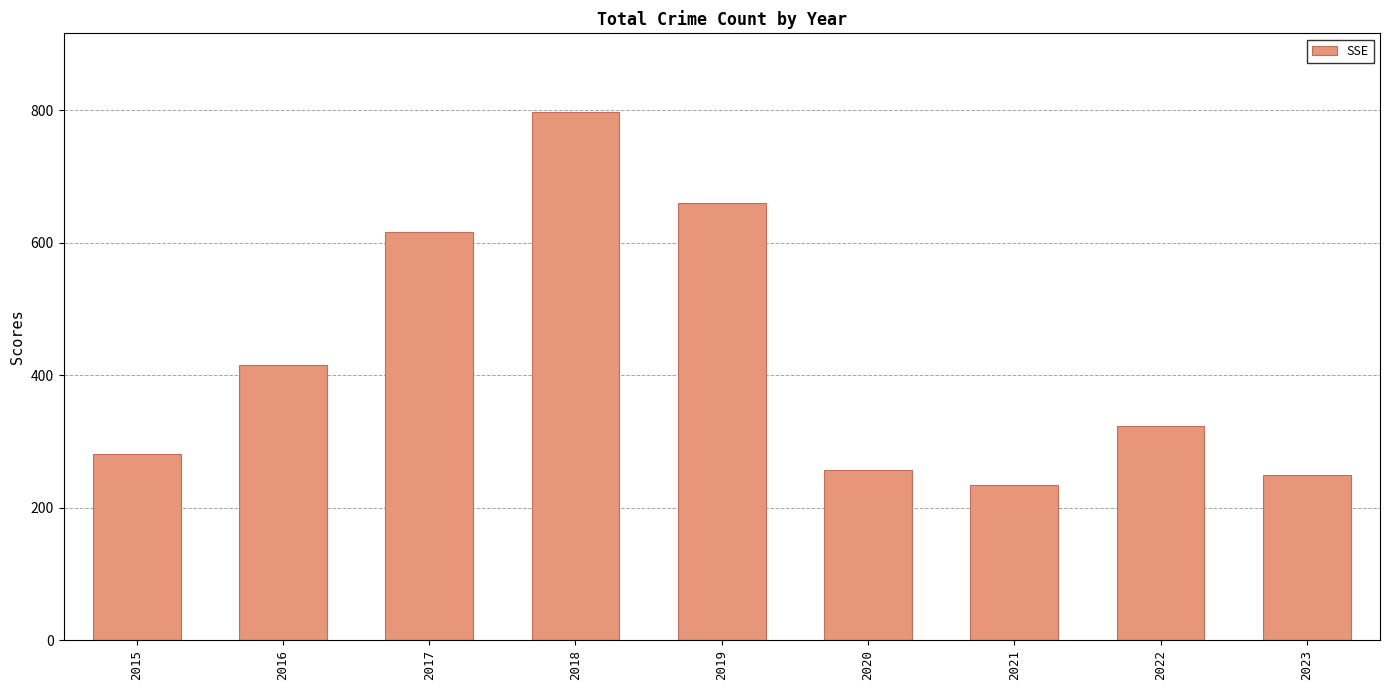

What is the average value?

426